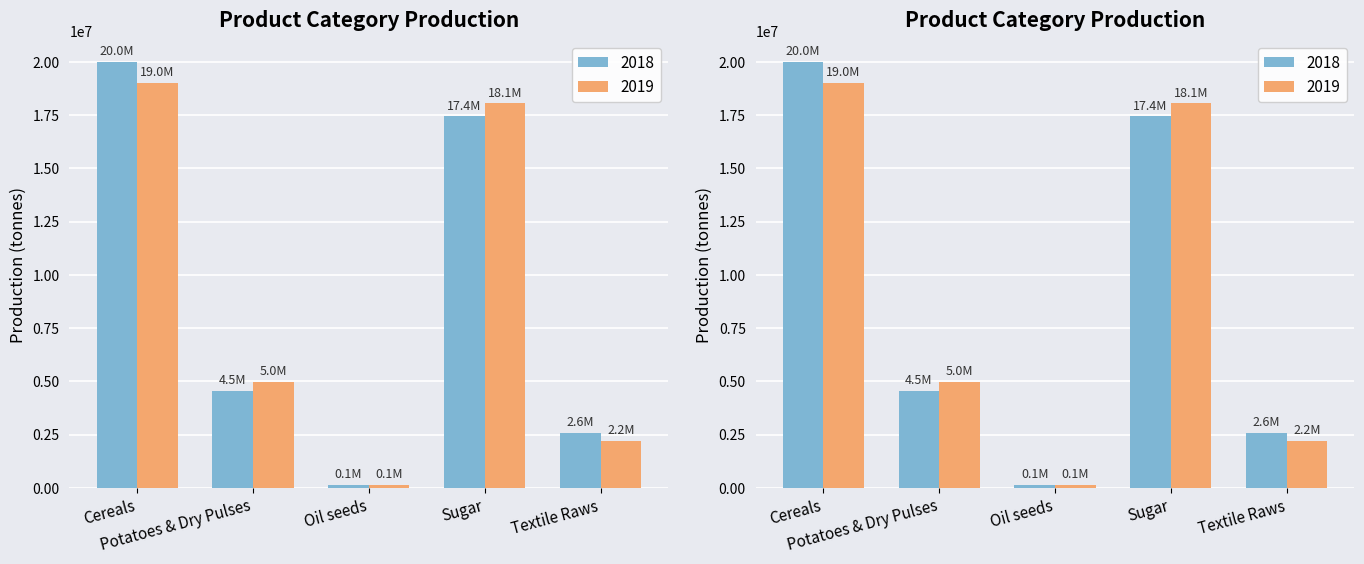

Is it true that 2019 equals 13176294 at Cereals?

False